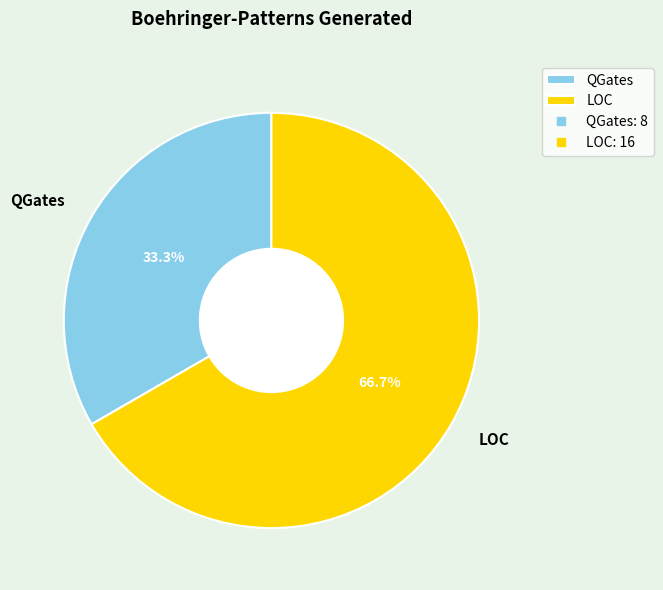

What is the ratio of the value at QGates to the value at LOC?

0.5